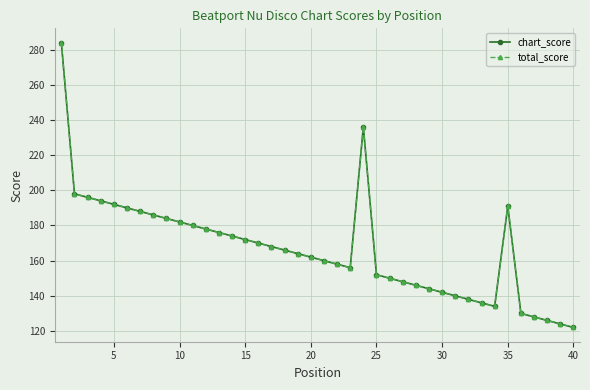

Is this an area chart (filled region under the line)?

No